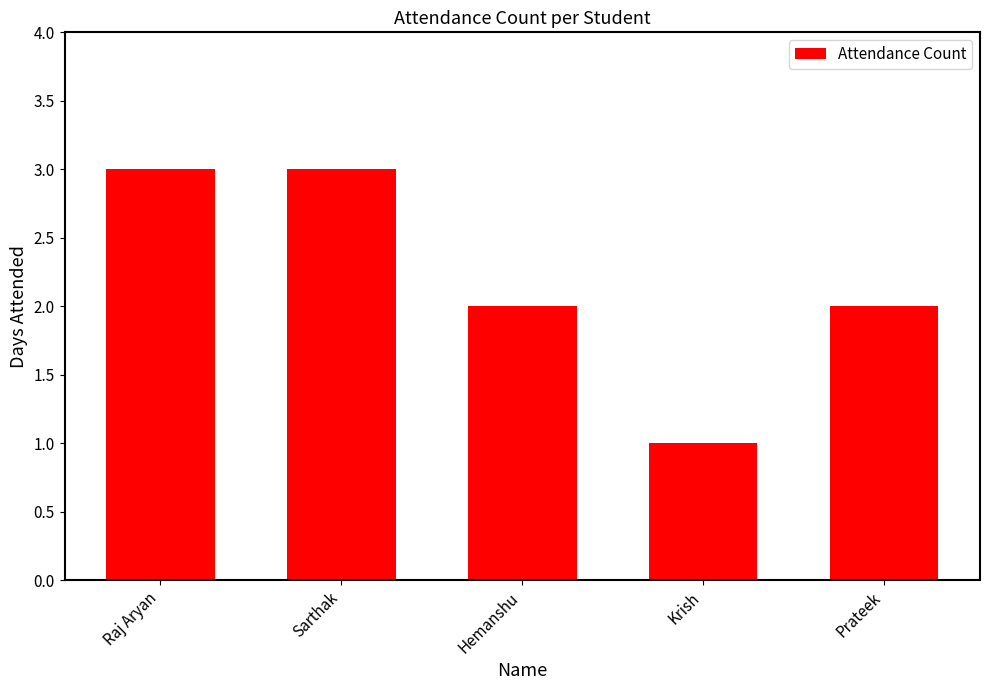

Reading left to right, what are all the values shown in this chart?

Raj Aryan=3	Sarthak=3	Hemanshu=2	Krish=1	Prateek=2